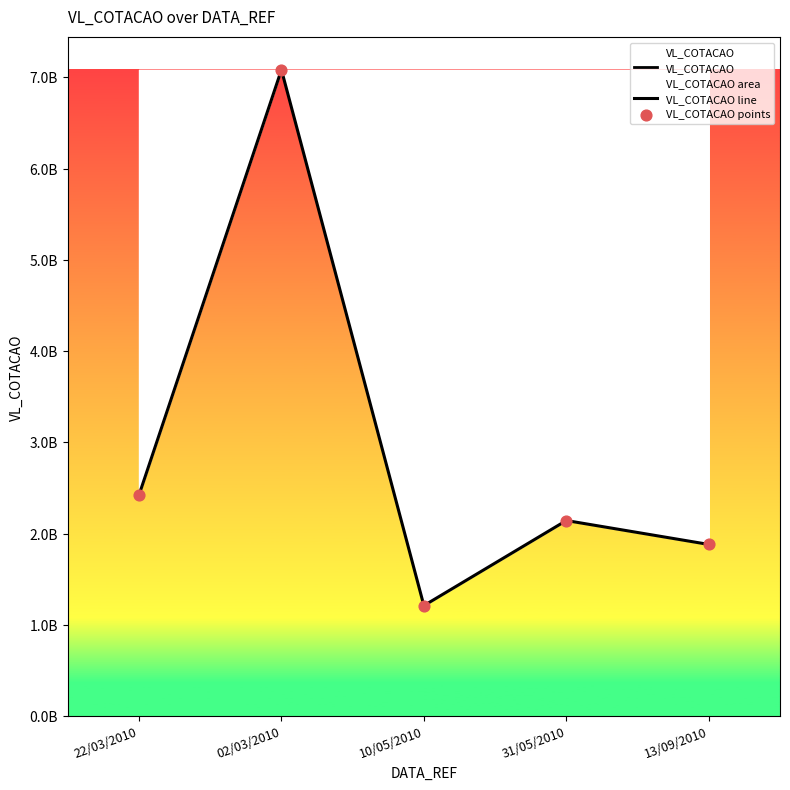

Which series has the largest total across all categories?

VL_COTACAO